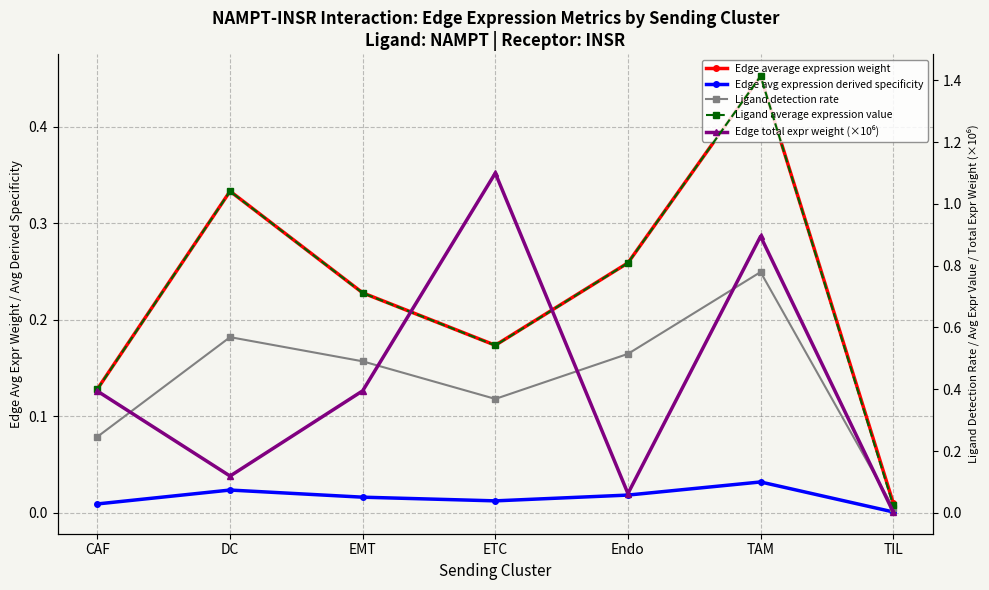

Which series changed the most between DC and EMT?

Ligand average expression value